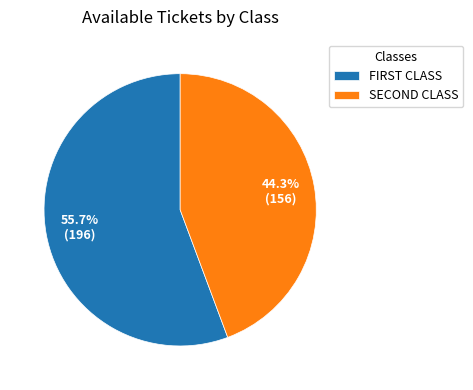

How many slices are in this pie chart?

2